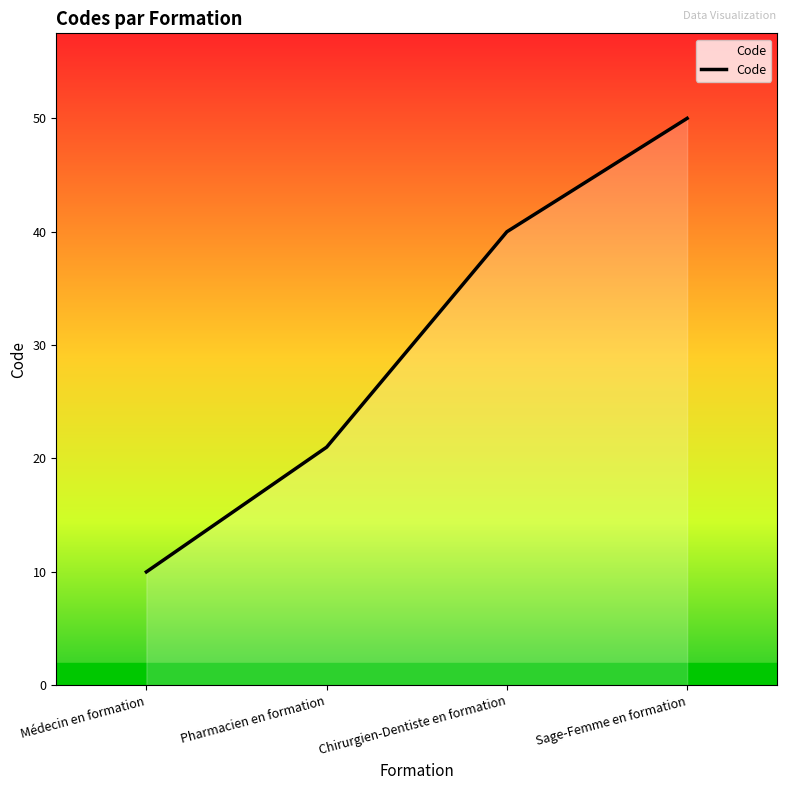

Which category has the highest value across all series?

Sage-Femme en formation